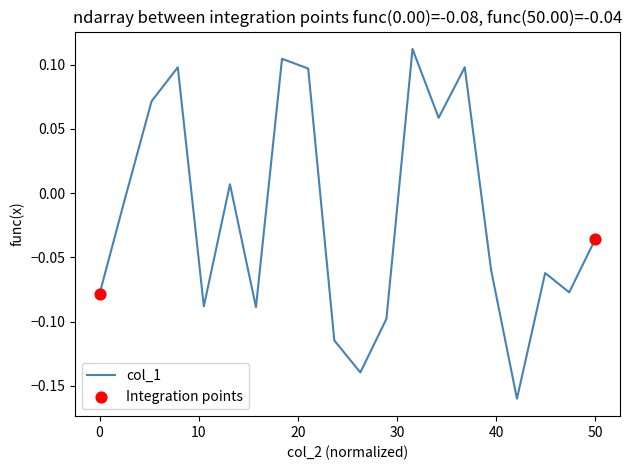

What is the difference between the maximum and minimum values?

0.3